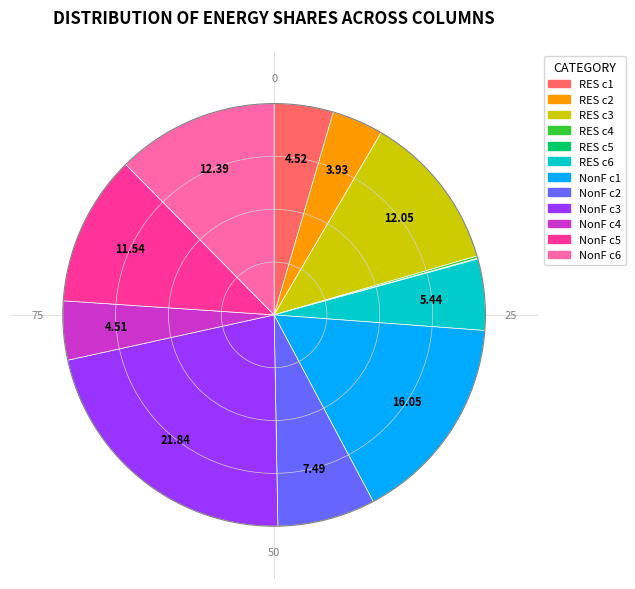

Is the sum of NonF c2 and RES c6 greater than half?

No